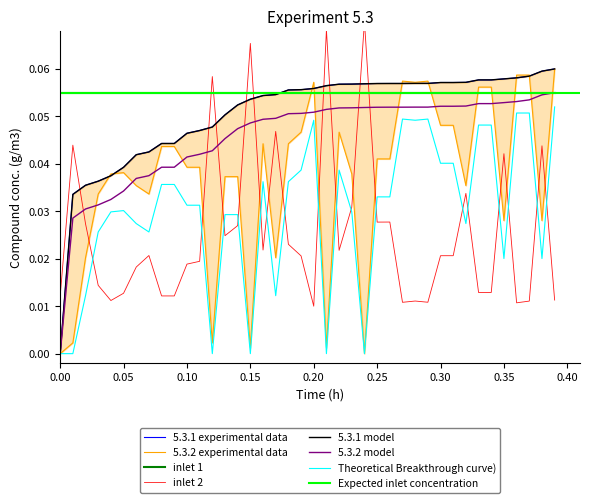

True or false: Theoretical Breakthrough curve) and inlet 1 cross at least once.

False